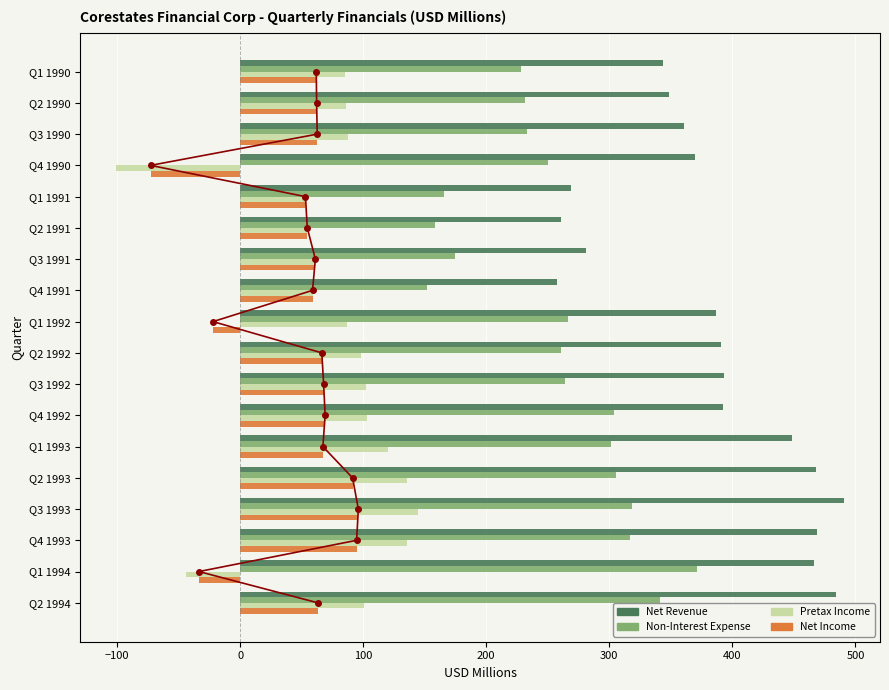

What are all the series names shown in the legend?

Net Revenue, Non-Interest Expense, Pretax Income, Net Income